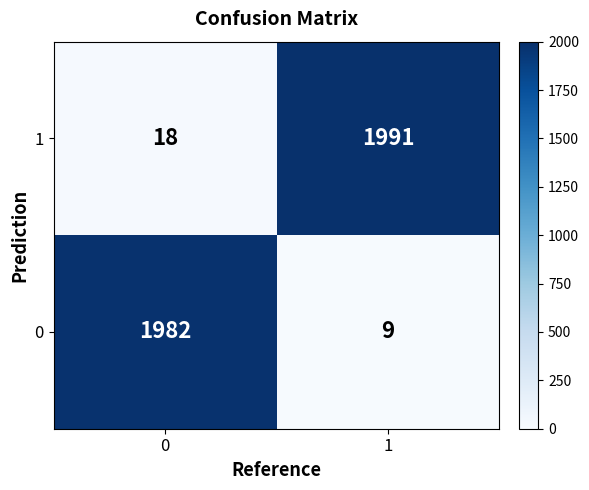

What is the smallest value displayed?

9